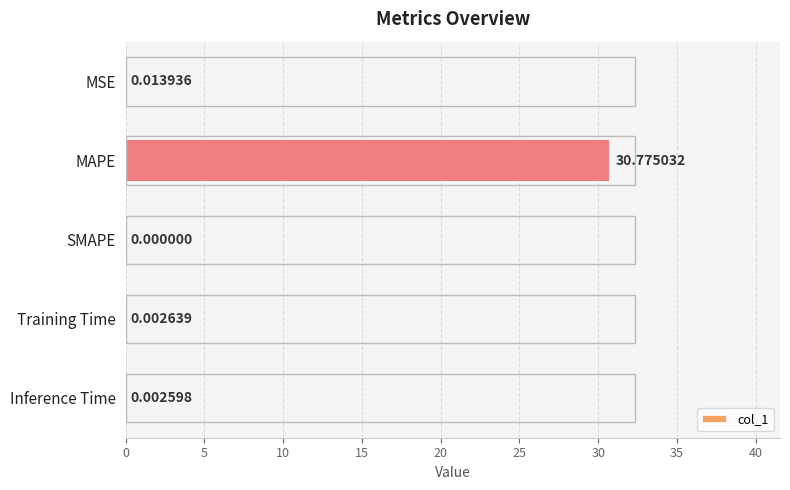

Which category has the highest value across all series?

MAPE